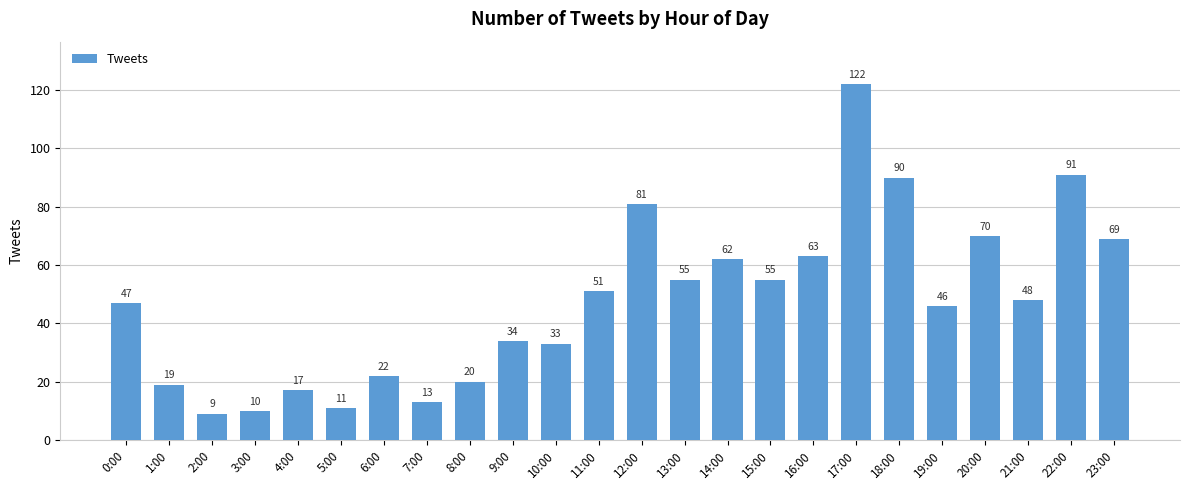

What value does the data have at 23:00, to the nearest 5?

70